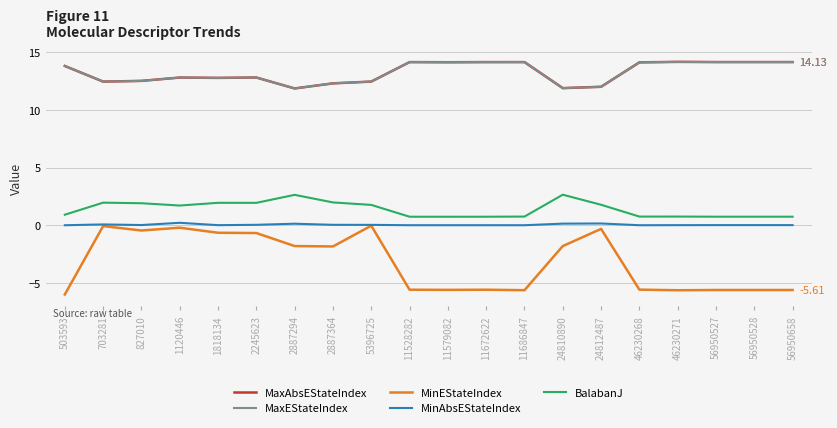

The value of BalabanJ at 703281 is 2.0. True or false?

True